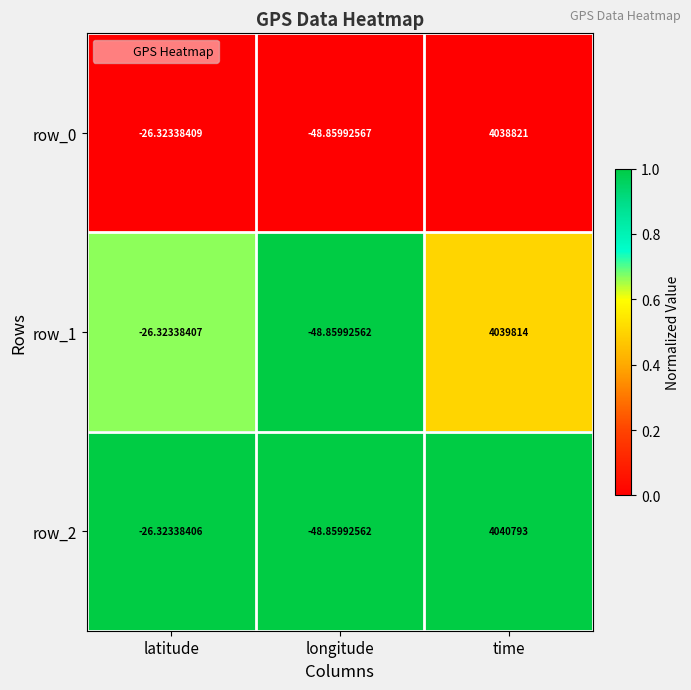

Where is row_2 nearest to the value 2020372?

latitude